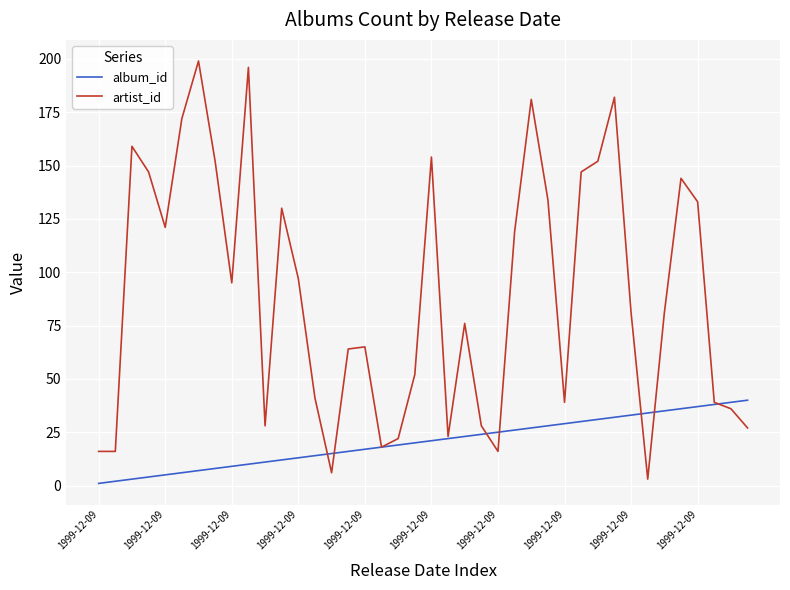

What are all the series names shown in the legend?

album_id, artist_id